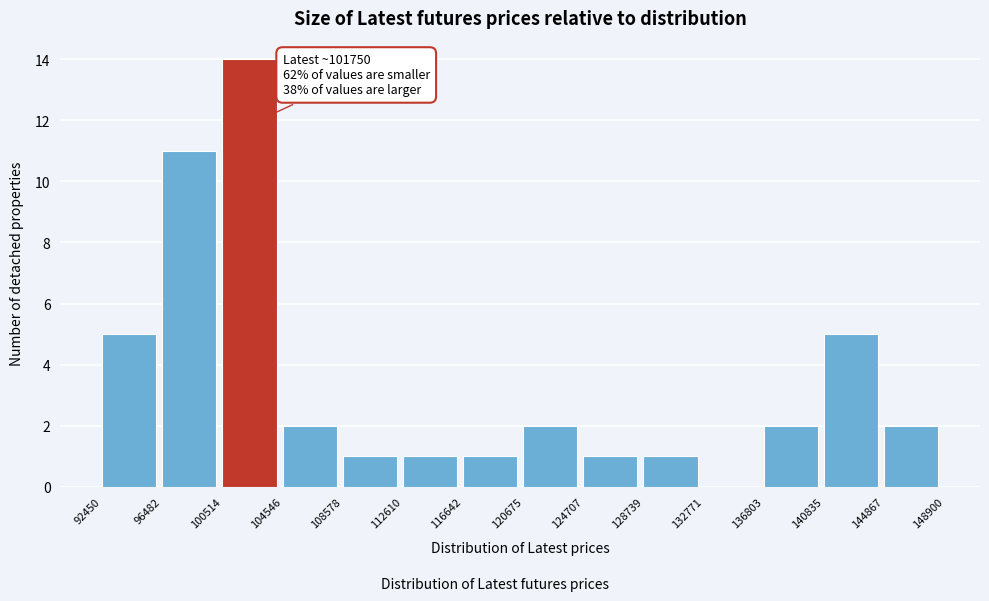

Over which range of the x-axis is the bar tallest?

100514 to 104546